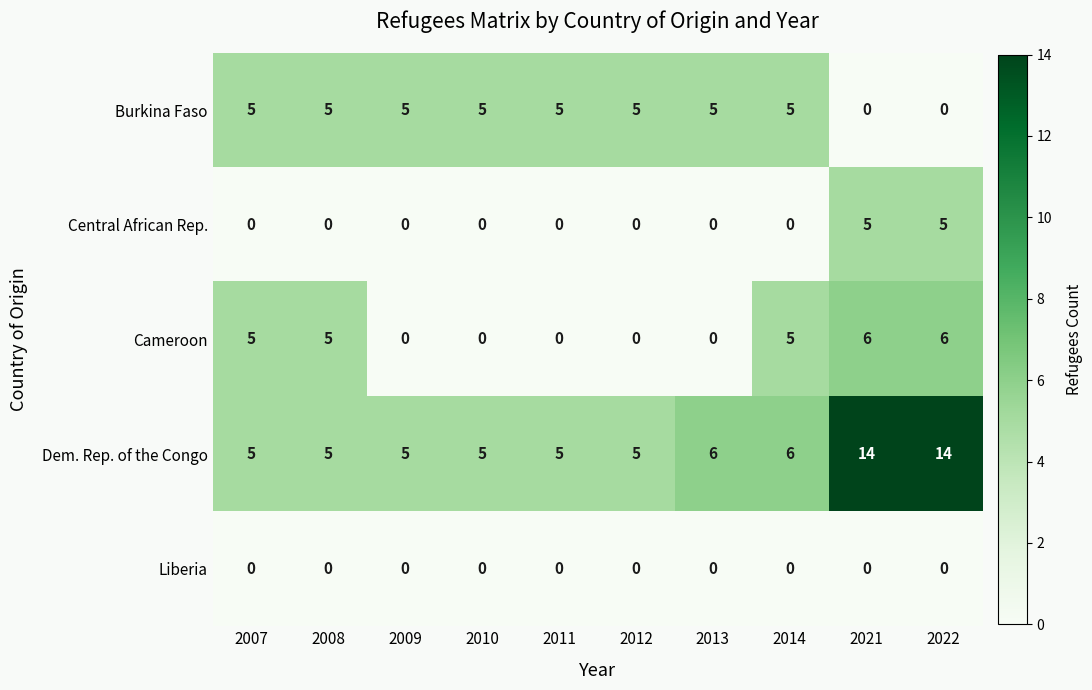

What is the total value across all series at 2022?

25